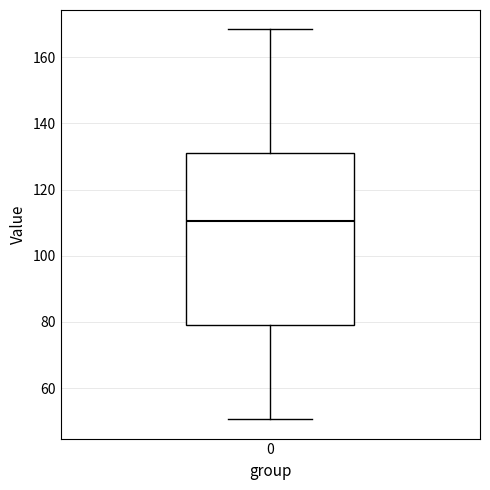

Transcribe this box plot: give where the median line is, the range the box spans, and where the two whiskers end, as read against the y-axis. The values are not printed on the chart, so give them approximately, as read against the axis.

median 110, box 80 to 132, whiskers 50 to 168